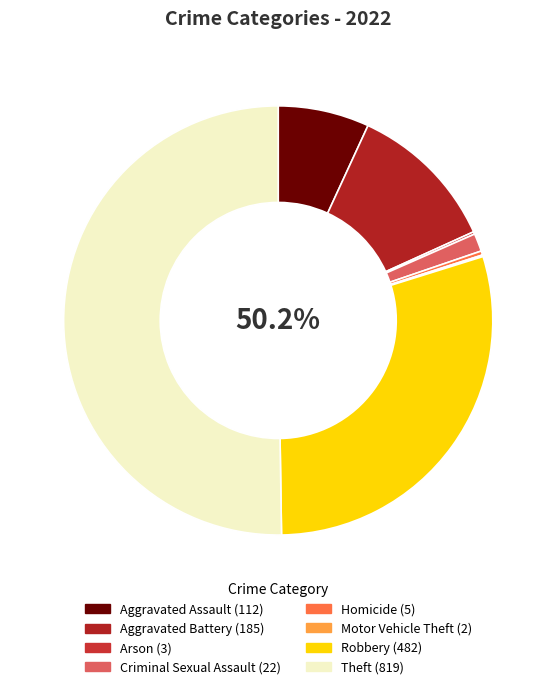

What is the ratio of the value at Aggravated Assault to the value at Aggravated Battery?

0.6